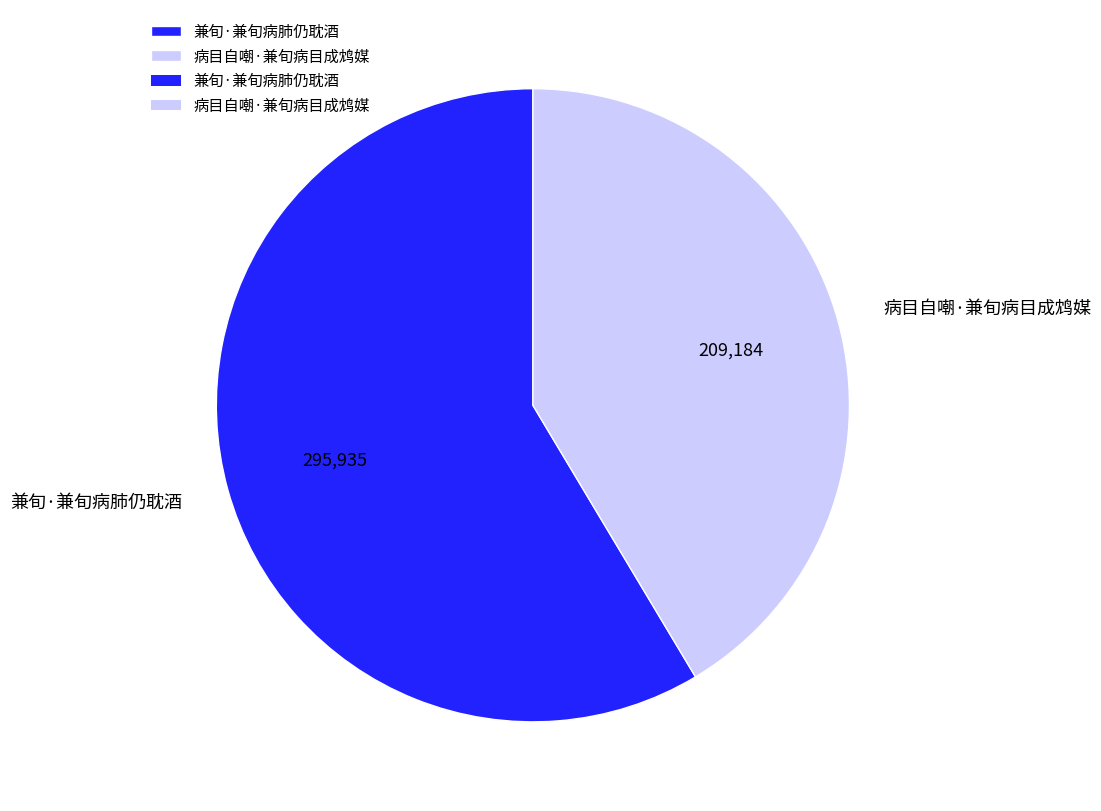

Rank the categories by value from lowest to highest.

病目自嘲·兼旬病目成鸩媒, 兼旬·兼旬病肺仍耽酒